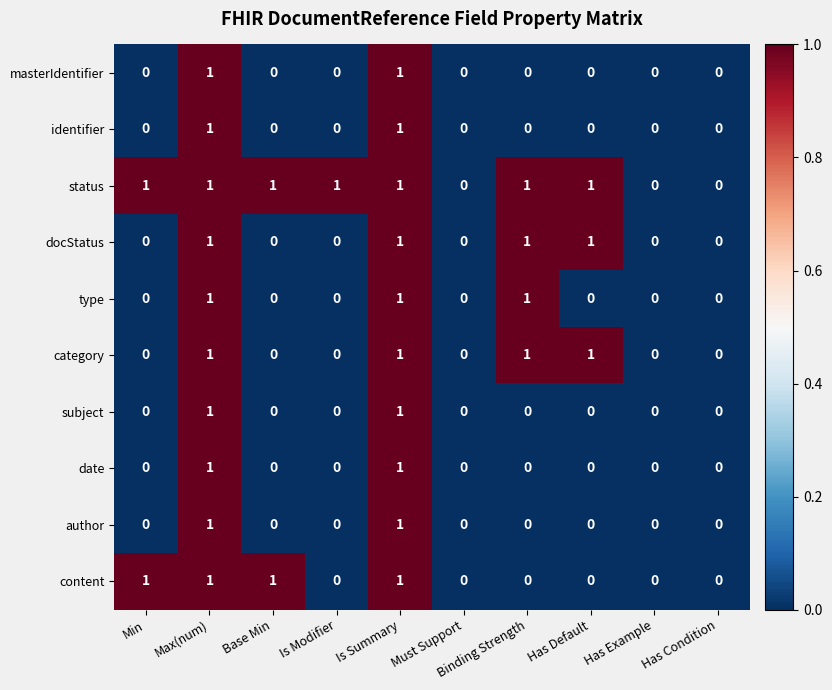

Which series has the largest total across all categories?

status